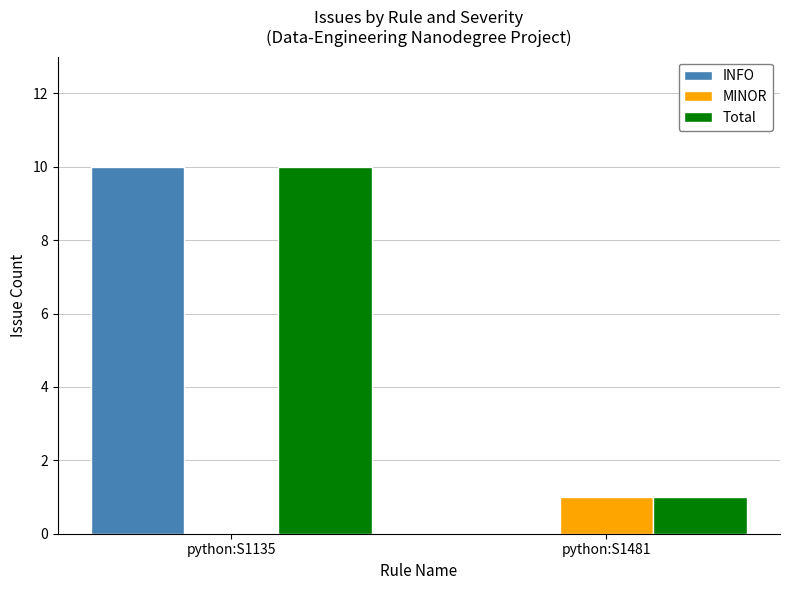

Reading left to right, what are all the values shown in this chart?

INFO: python:S1135=10	python:S1481=0
MINOR: python:S1135=0	python:S1481=1
Total: python:S1135=10	python:S1481=1